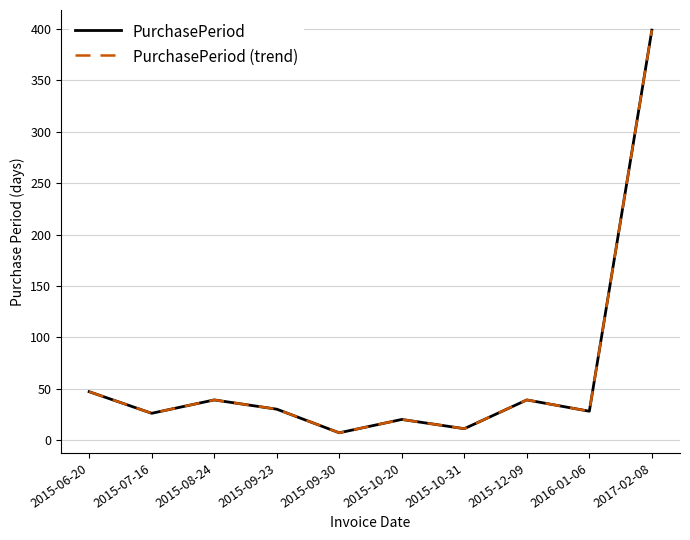

Rank the series by their maximum value, from lowest to highest.

PurchasePeriod, PurchasePeriod (trend)